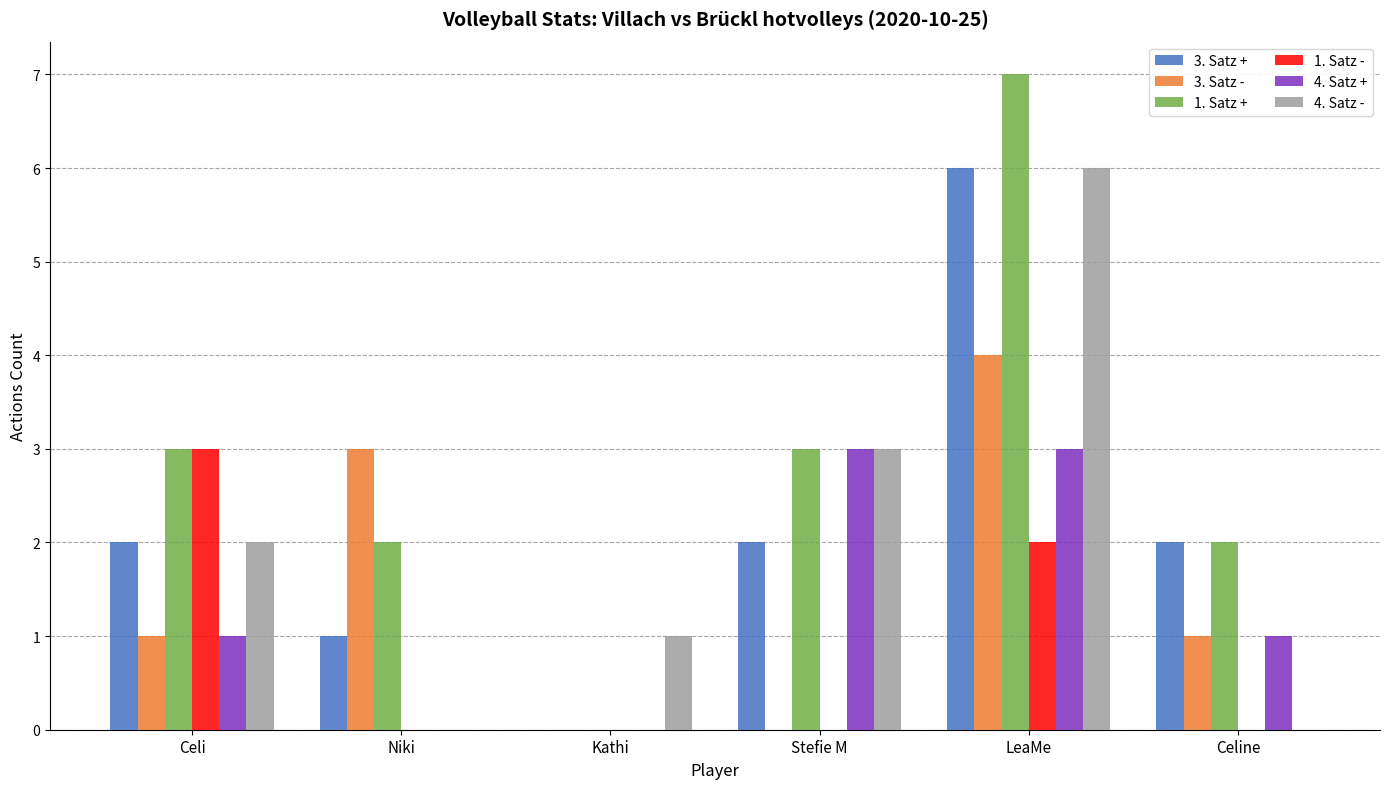

Is the value of 1. Satz + at Celine greater than the value of 4. Satz - at Kathi?

Yes